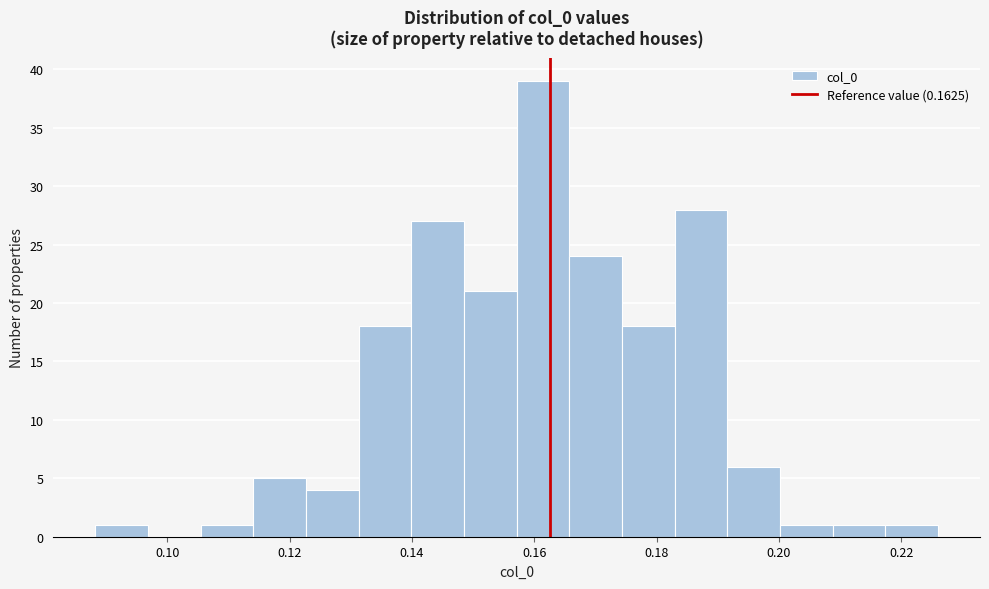

Reading left to right, transcribe this chart: for each bar, give the range it covers on the x-axis and its height. Neither the bar edges nor the heights are printed on the chart, so give them approximately, as read against the axes.

0.088 to 0.096: 1
0.096 to 0.106: 0
0.106 to 0.114: 1
0.114 to 0.122: 5
0.122 to 0.132: 4
0.132 to 0.140: 18
0.140 to 0.148: 27
0.148 to 0.158: 21
0.158 to 0.166: 39
0.166 to 0.174: 24
0.174 to 0.182: 18
0.182 to 0.192: 28
0.192 to 0.200: 6
0.200 to 0.208: 1
0.208 to 0.218: 1
0.218 to 0.226: 1